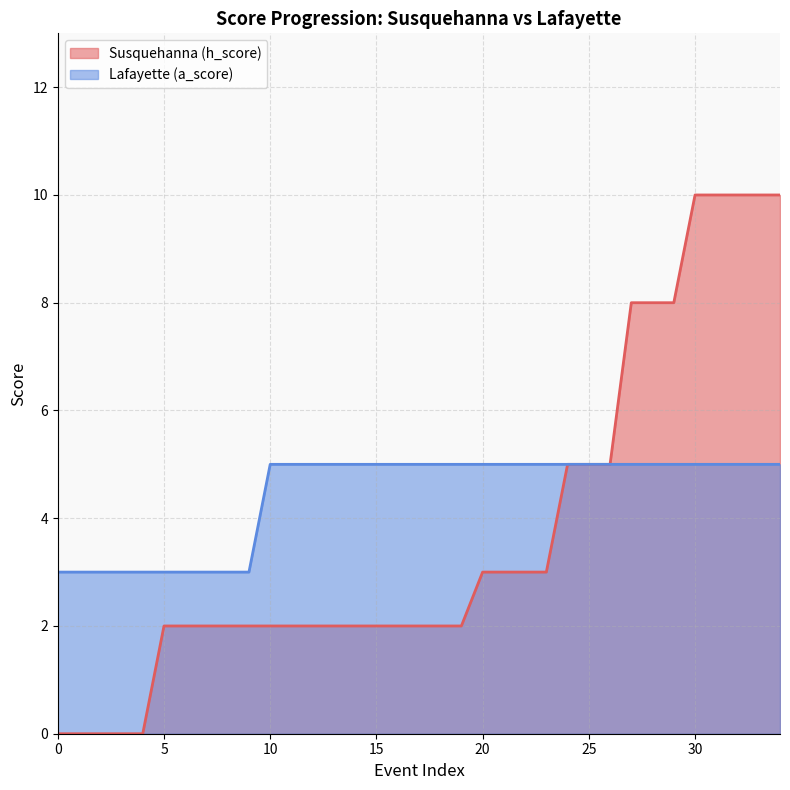

Rank the categories by Lafayette (a_score) value from highest to lowest.

10, 11, 12, 13, 14, 15, 16, 17, 18, 19, 20, 21, 22, 23, 24, 25, 26, 27, 28, 29, 30, 31, 32, 33, 34, 0, 1, 2, 3, 4, 5, 6, 7, 8, 9